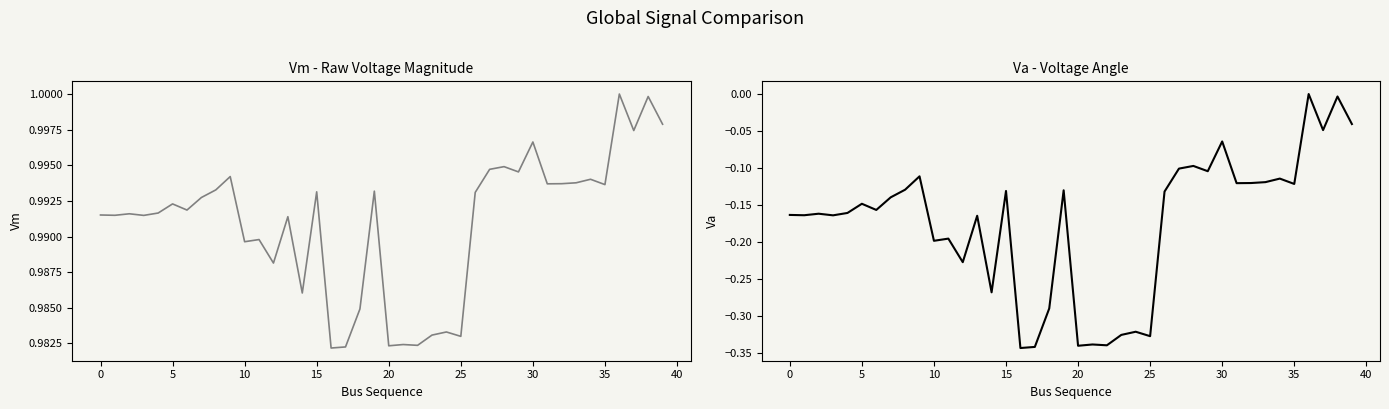

How many lines are shown in the chart?

2